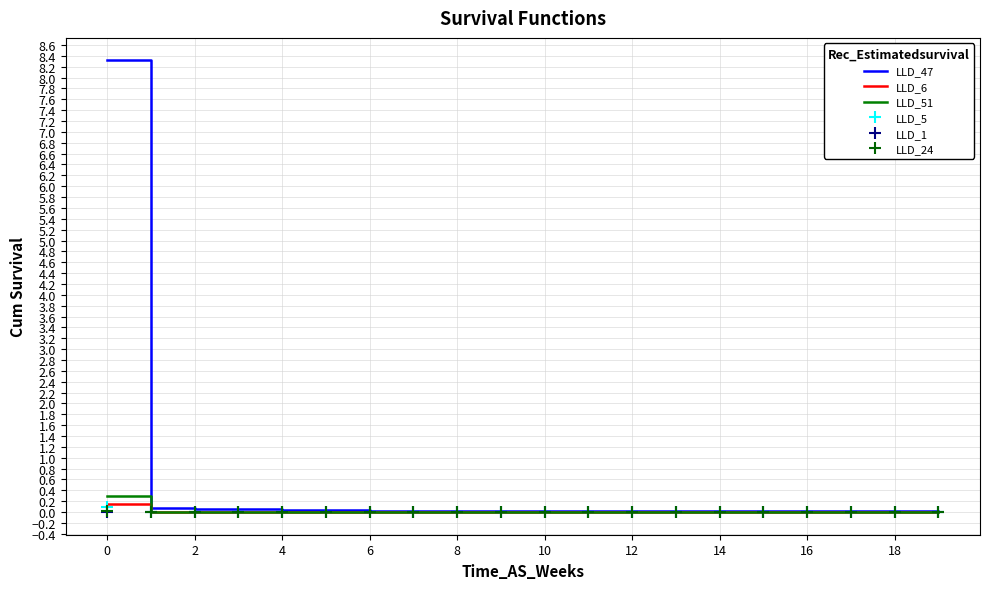

What is the highest value of the LLD_47 series?

8.3